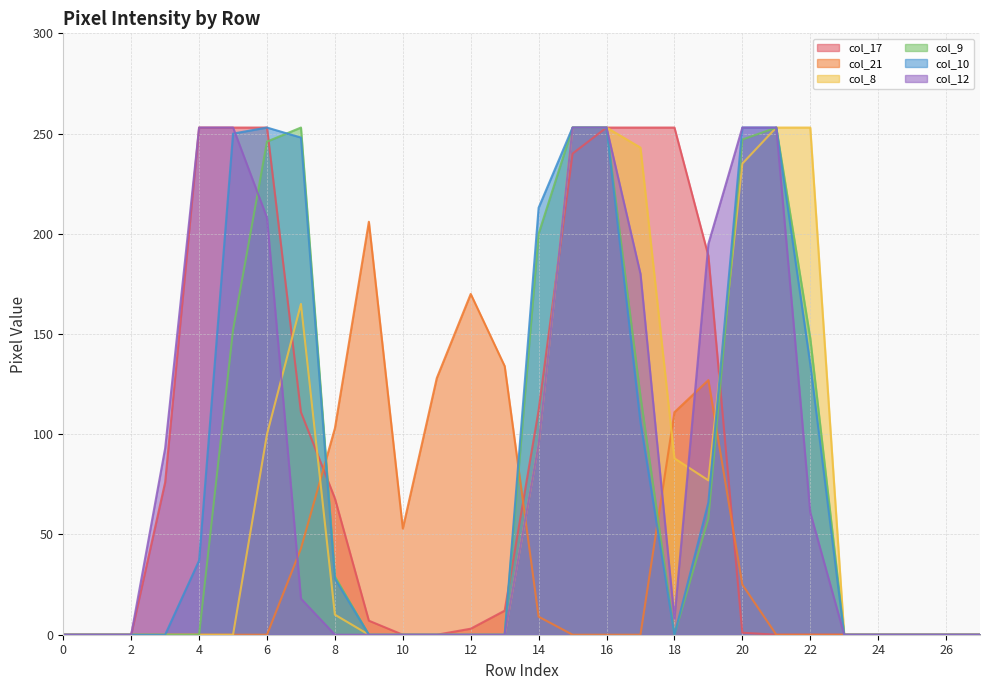

What is the total value across all series at 3?

169